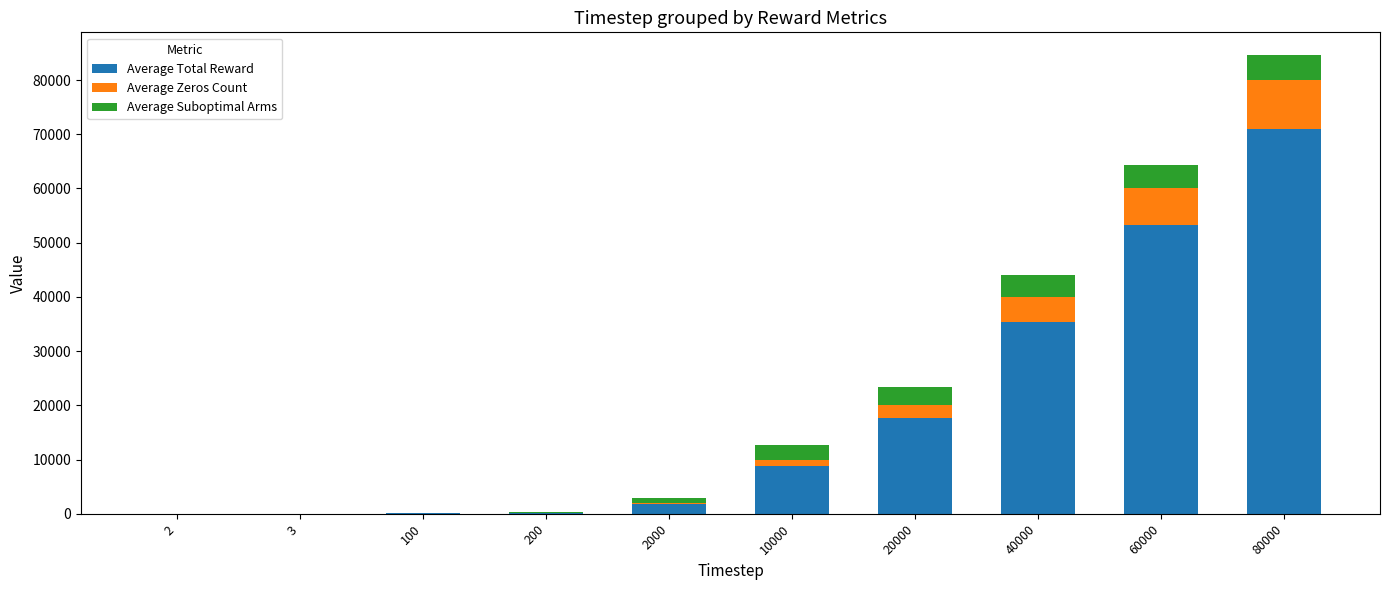

What is the total value across all series at 60000?

64319.2